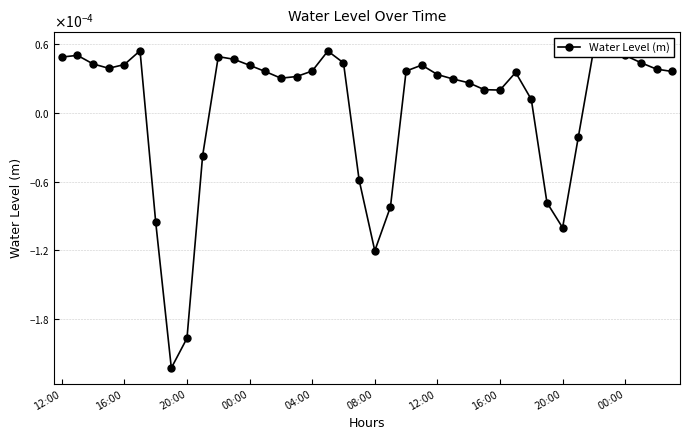

The value at 20:00 is -0.0. True or false?

False